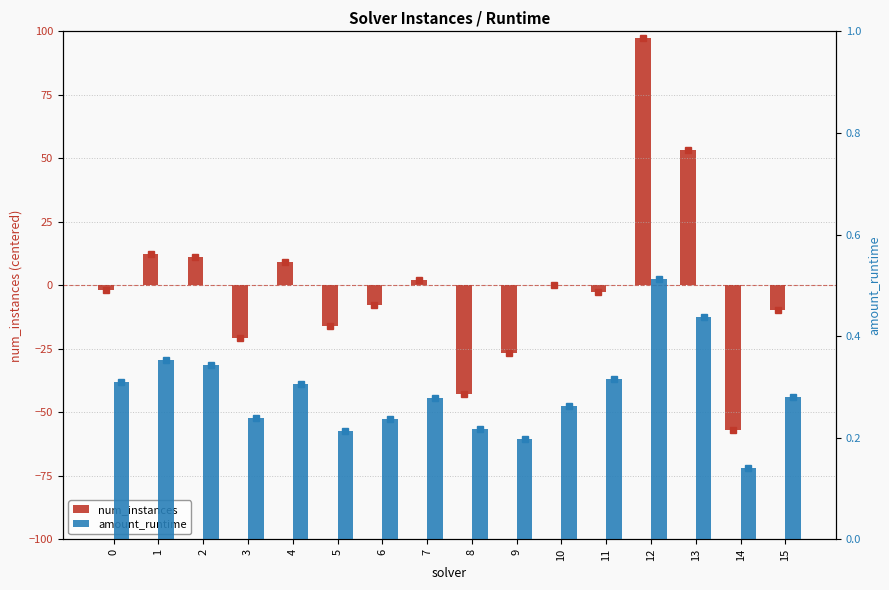

What is the total value across all series at 6?

-7.6